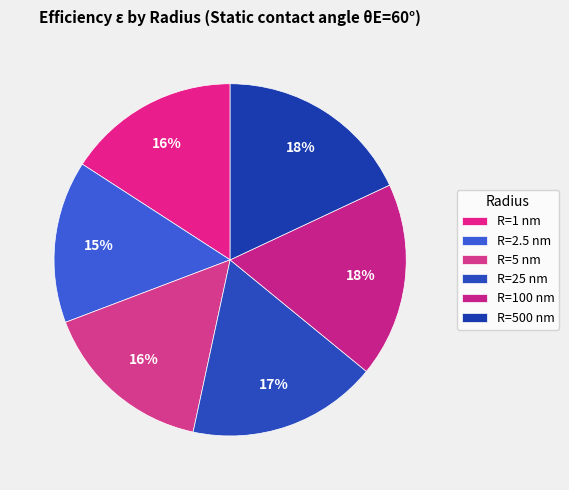

How many segments does this pie chart have?

6